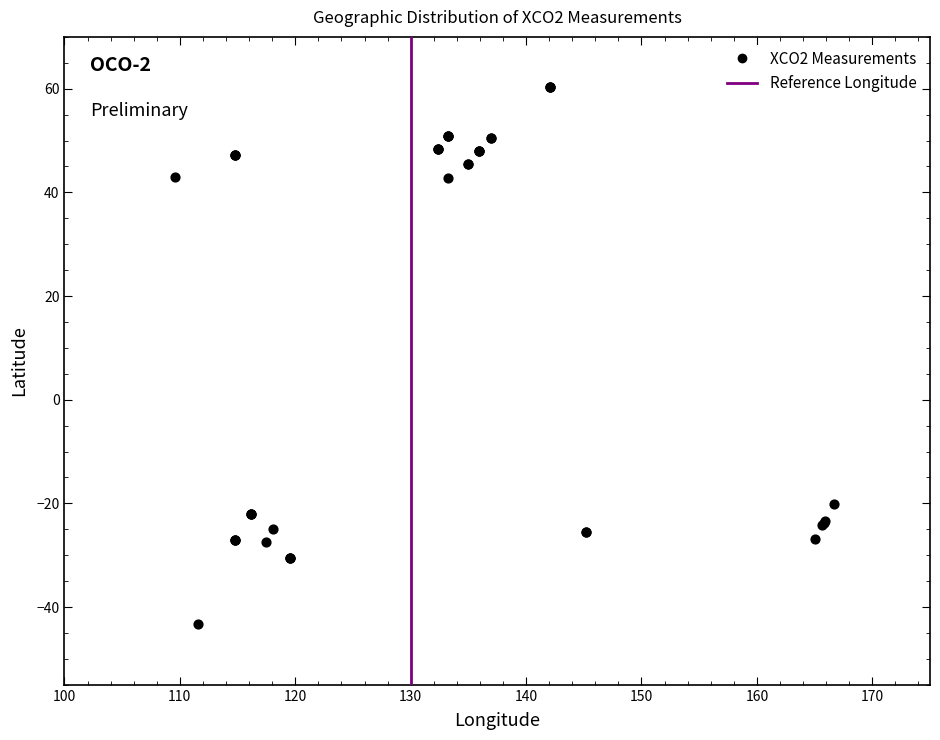

What Y value in the scatter plot is closest to 8?

-20.2